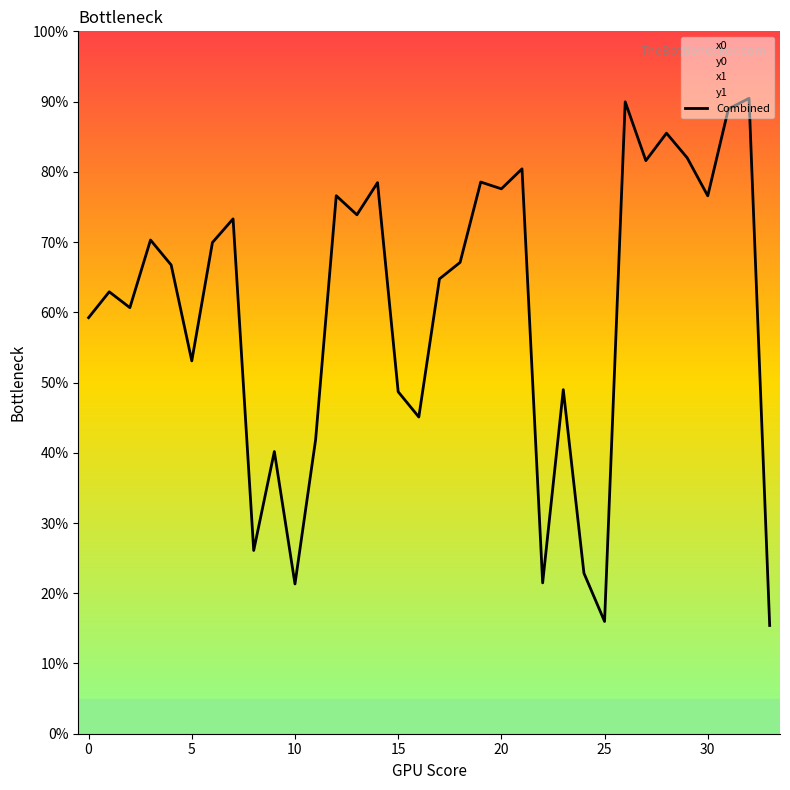

What is the ratio of the value at 29 to the value at 9?

2.0